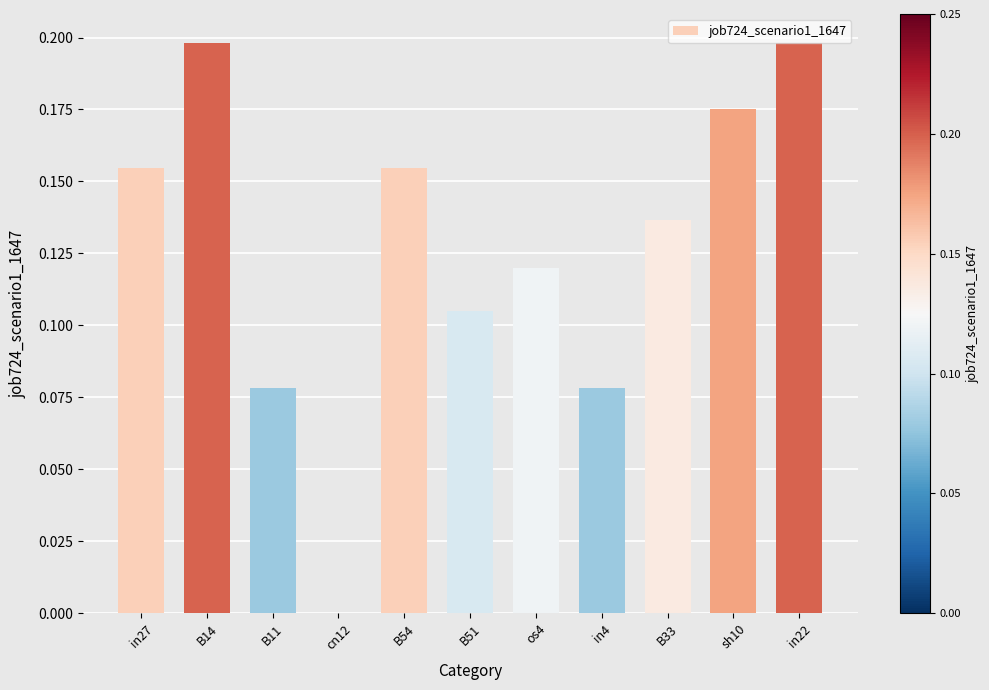

The value at in22 is 0.1. True or false?

False